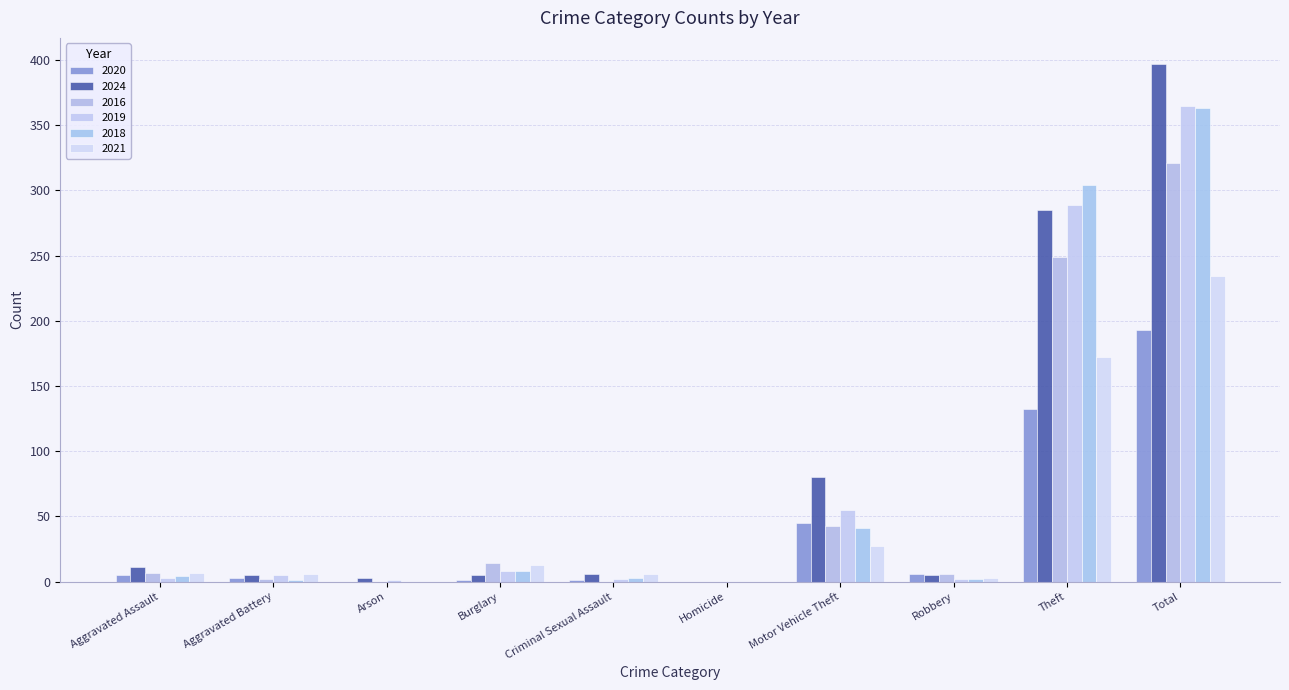

Is the value of 2018 at Aggravated Battery greater than the value of 2019 at Robbery?

No